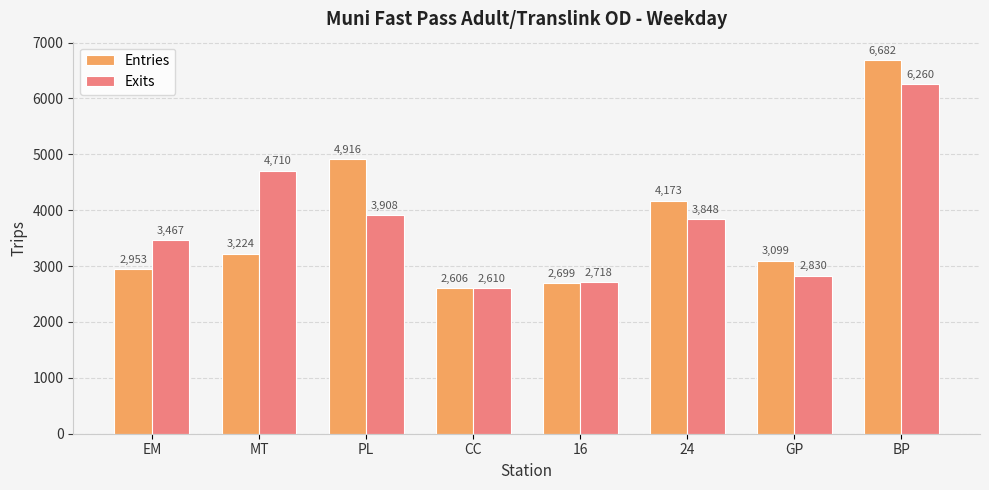

Between CC and 16, which series saw the biggest shift?

Exits